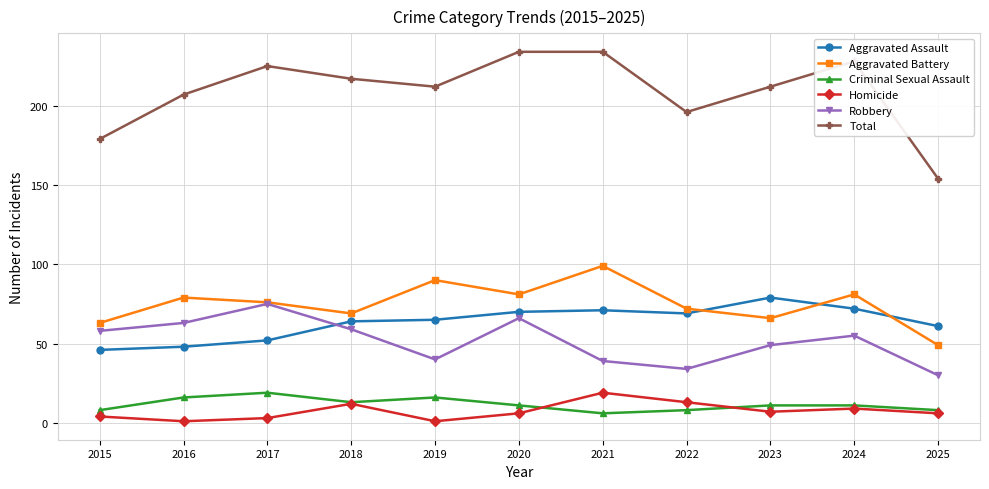

How many values in the Aggravated Assault series are below 65?

5